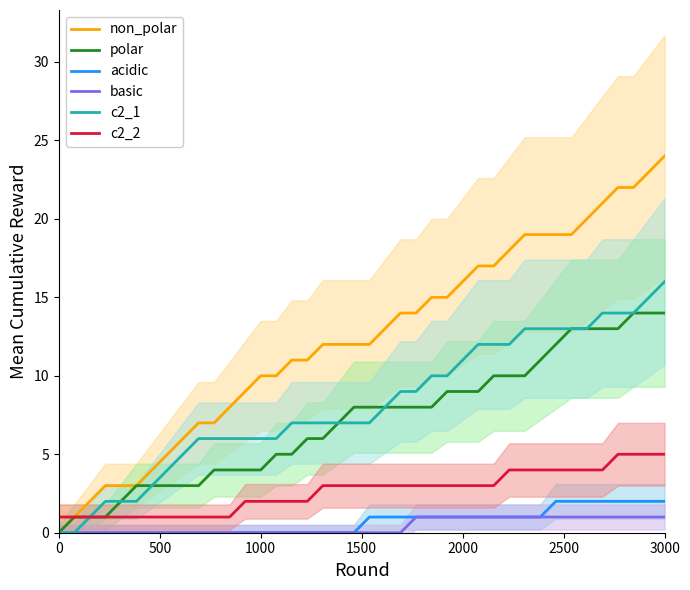

The c2_1 series shows 0 at 0. True or false?

True